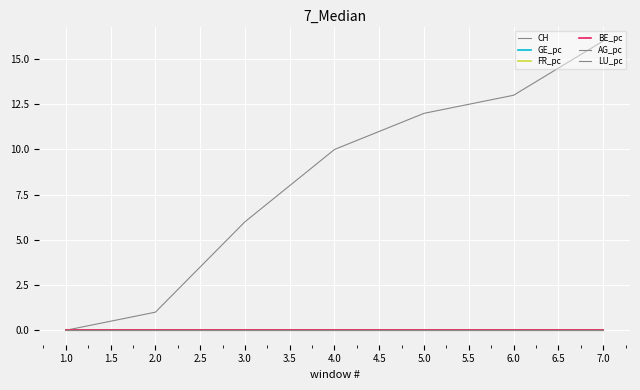

Which series has the largest total across all categories?

CH